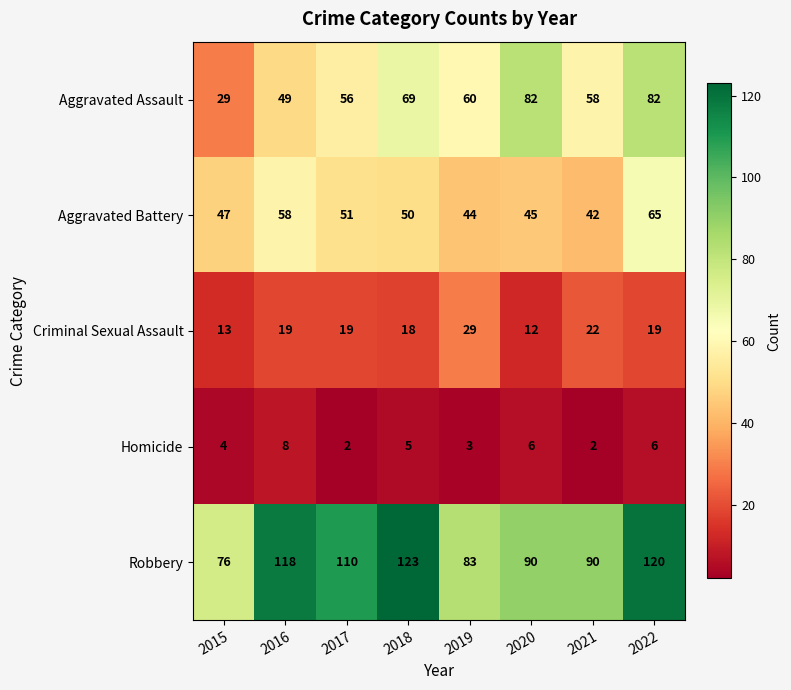

At how many categories does at least one series exceed 108?

4